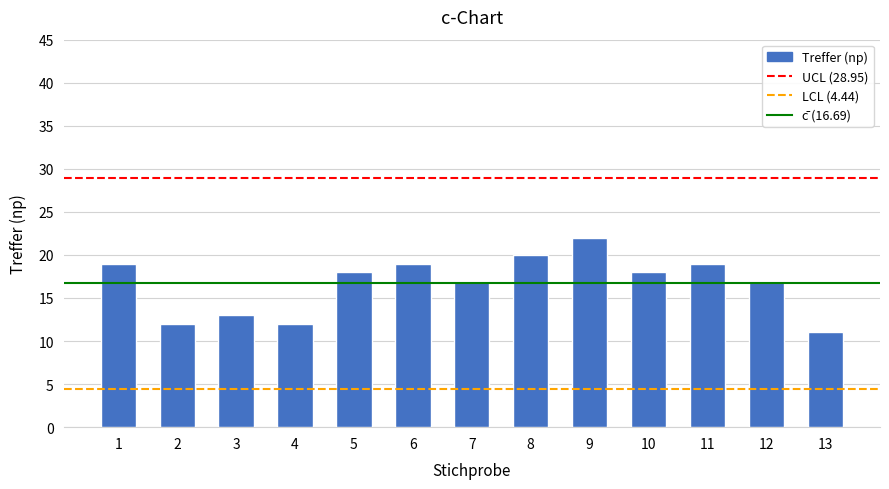

What is the average value?

17